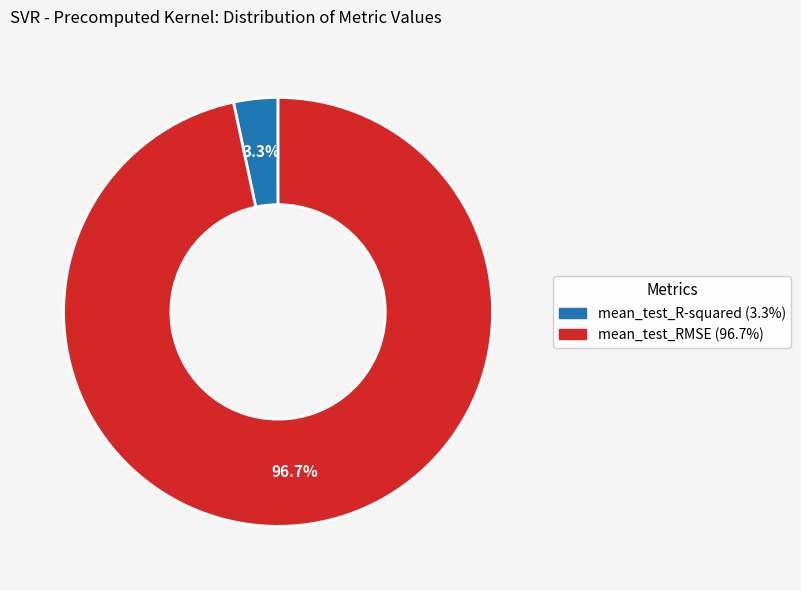

How many segments does this pie chart have?

2